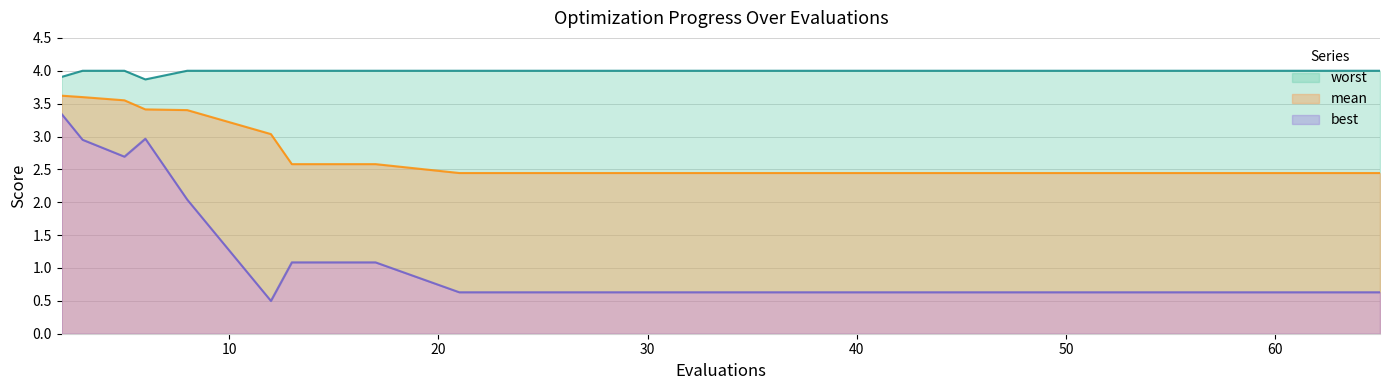

Is it true that mean equals 1.2 at 21?

False